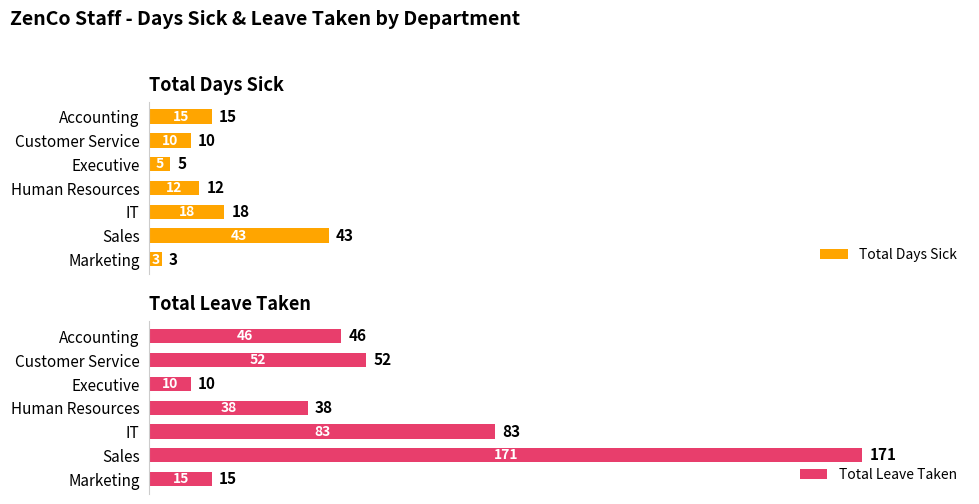

The value of Total Leave Taken at Marketing is 24. True or false?

False